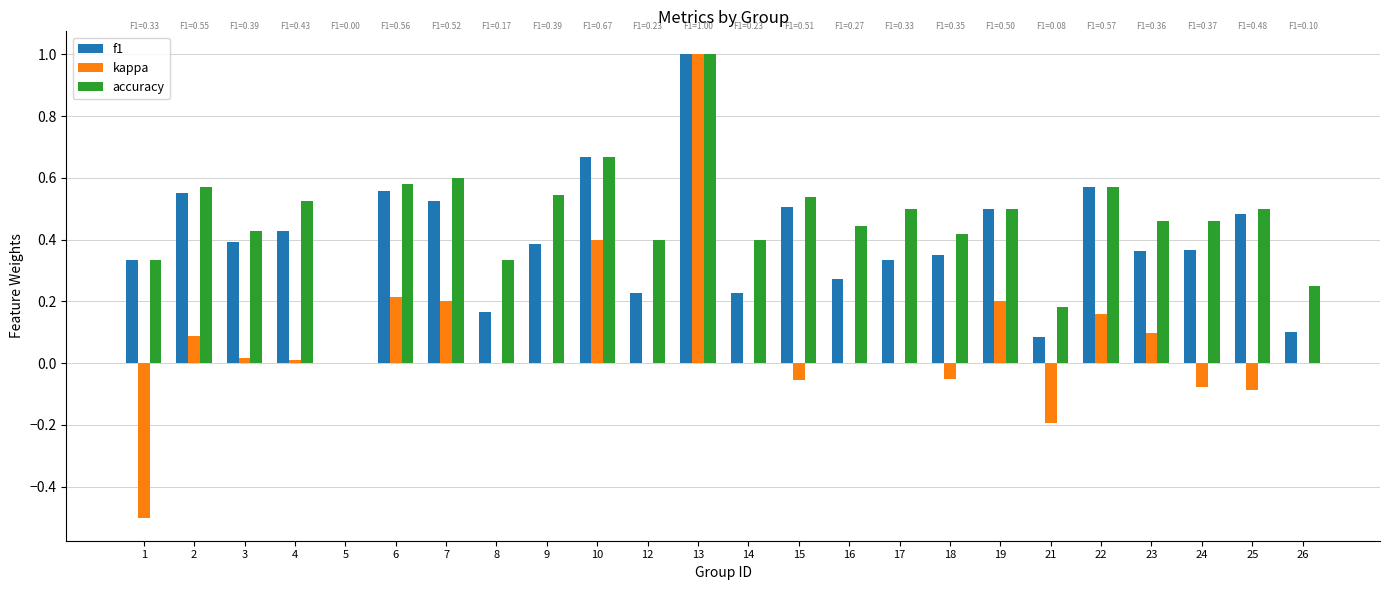

Is it true that f1 equals 0.2 at 15?

False